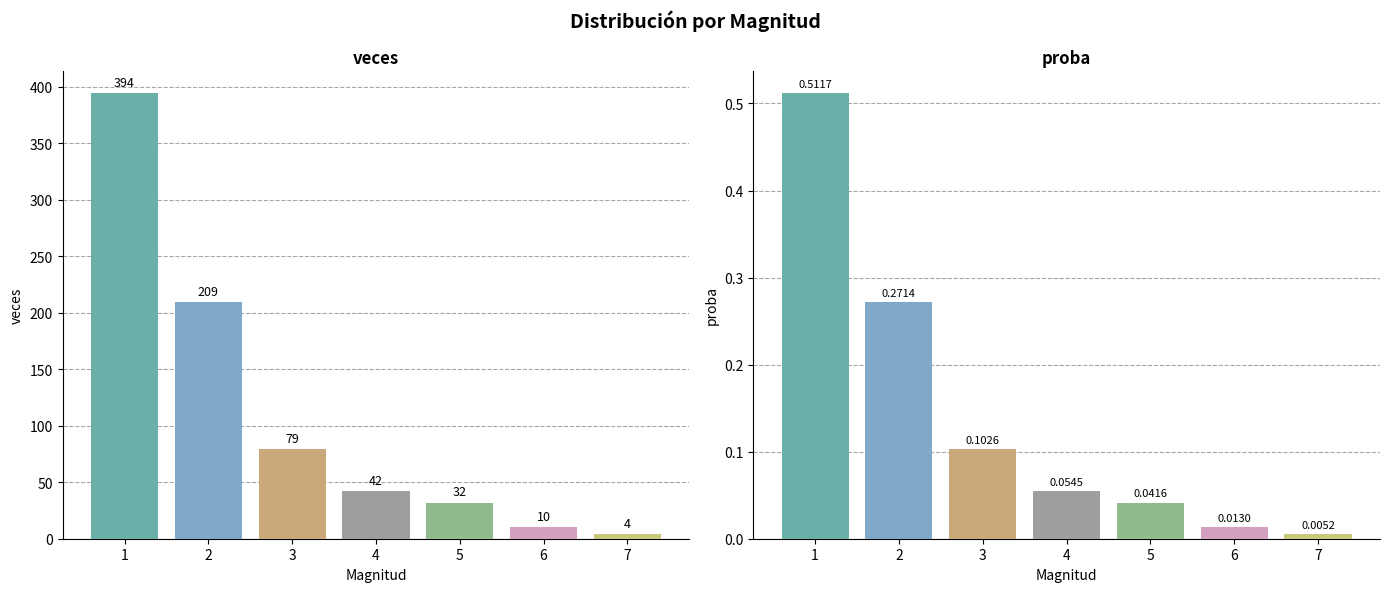

Reading left to right, transcribe all the data shown in this chart.

veces: 1=394.0	2=209.0	3=79.0	4=42.0	5=32.0	6=10.0	7=4.0
proba: 1=0.5	2=0.3	3=0.1	4=0.1	5=0.0	6=0.0	7=0.0